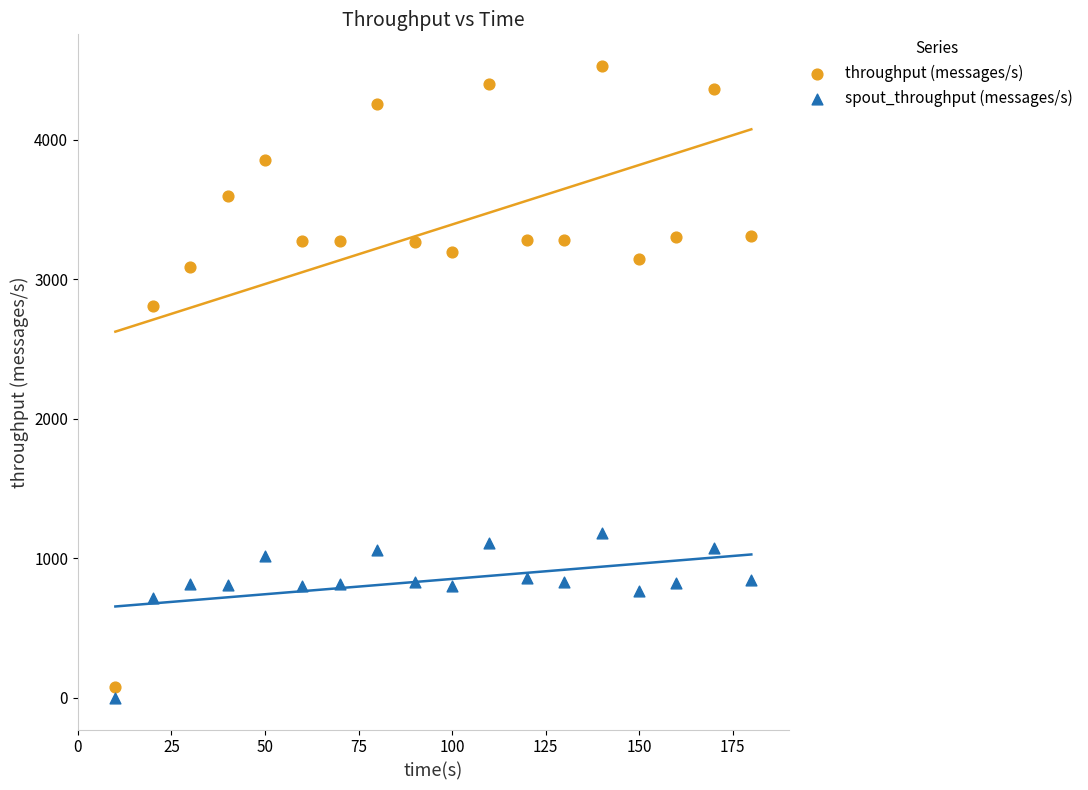

Which series reaches the minimum Y coordinate?

spout_throughput (messages/s)